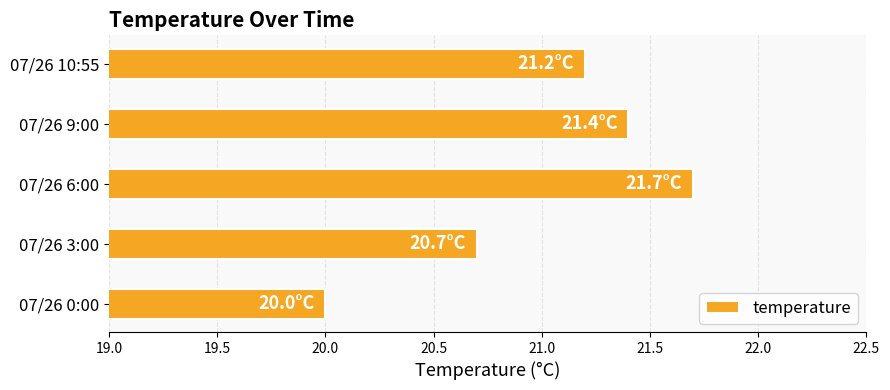

Reading bottom to top, what are all the values shown in this chart?

07/26 0:00=20.0	07/26 3:00=20.7	07/26 6:00=21.7	07/26 9:00=21.4	07/26 10:55=21.2